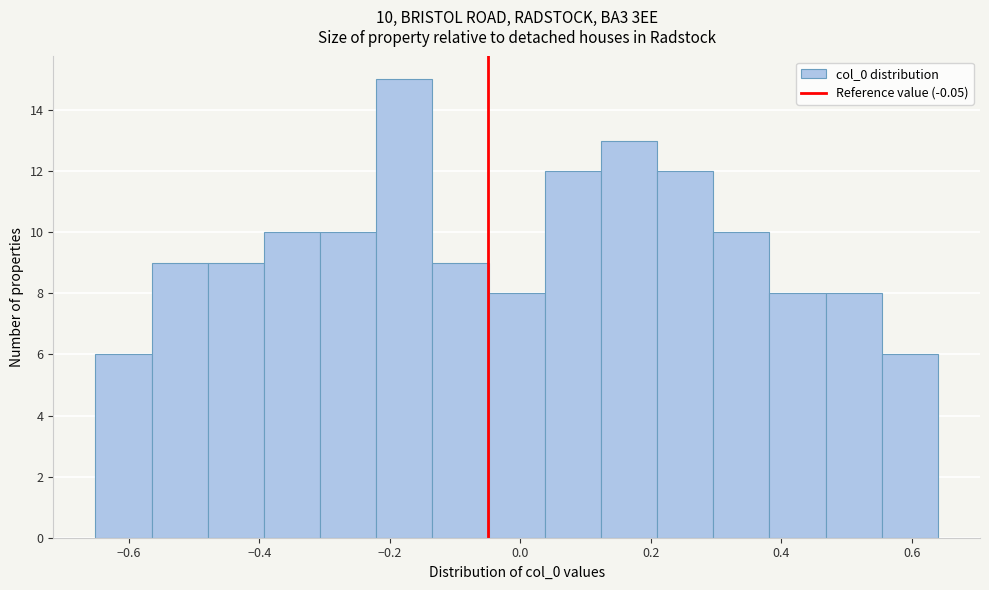

Which range on the x-axis has the tallest bar?

-0.22 to -0.14